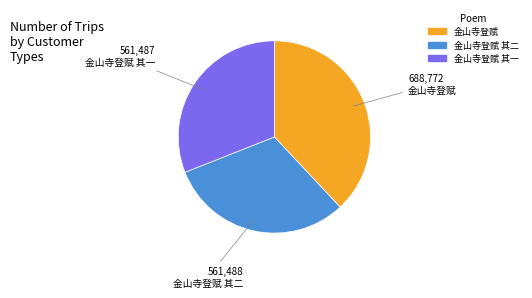

Is there a majority slice in this chart?

No